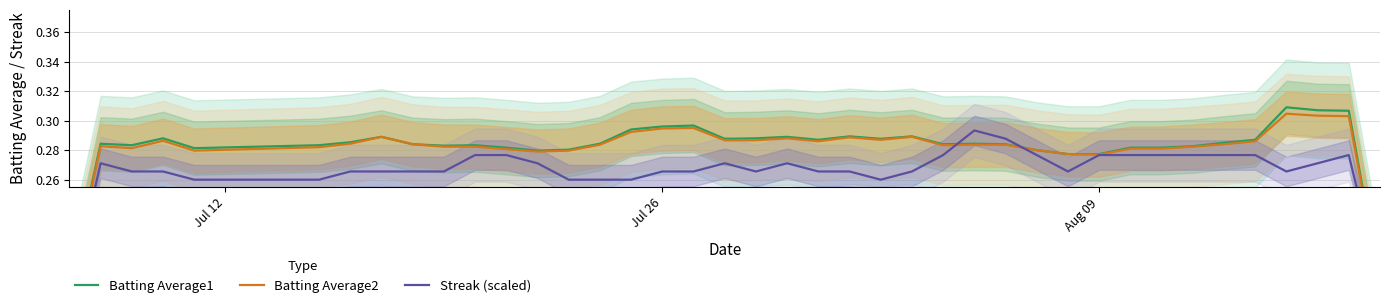

Count the Batting Average2 values in the range 0 to 1.

40